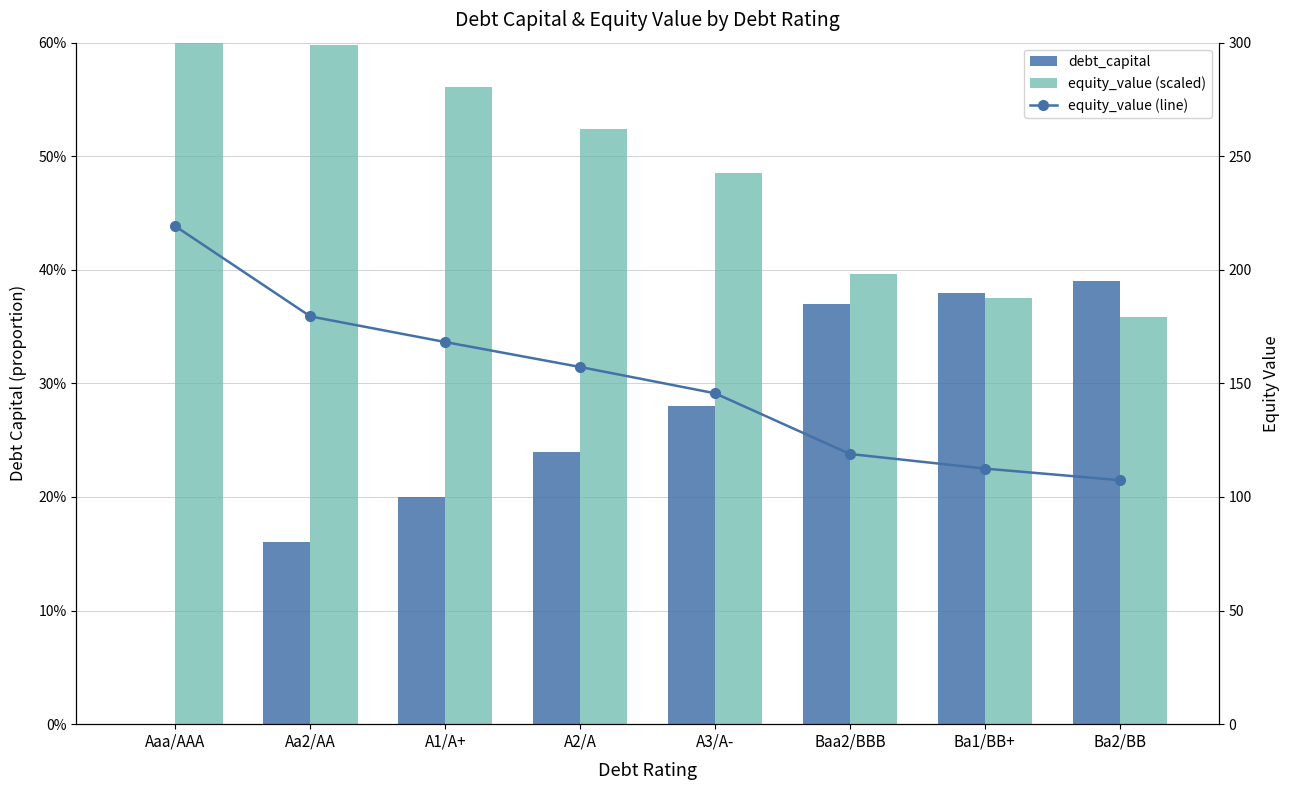

Reading left to right, list all the values displayed in this chart.

debt_capital: 0.0	0.2	0.2	0.2	0.3	0.4	0.4	0.4
equity_value (scaled): 0.7	0.6	0.6	0.5	0.5	0.4	0.4	0.4
equity_value (line): 219.2	179.5	168.2	157.2	145.7	118.9	112.5	107.4